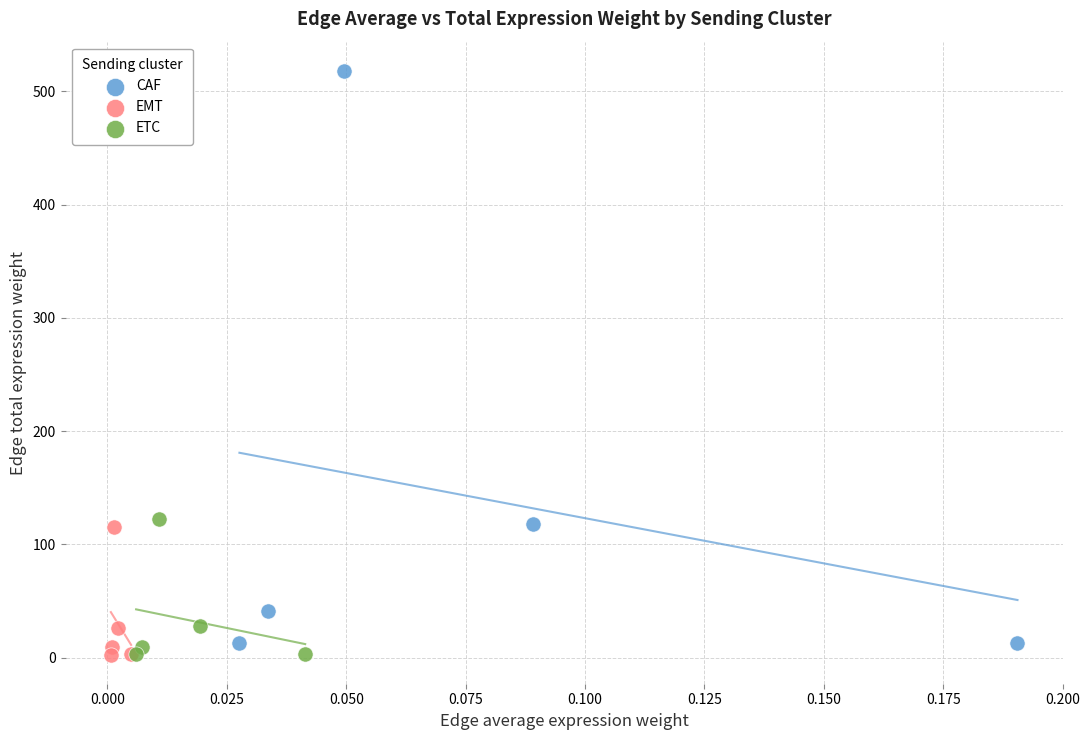

Which series reaches the maximum Y coordinate?

CAF